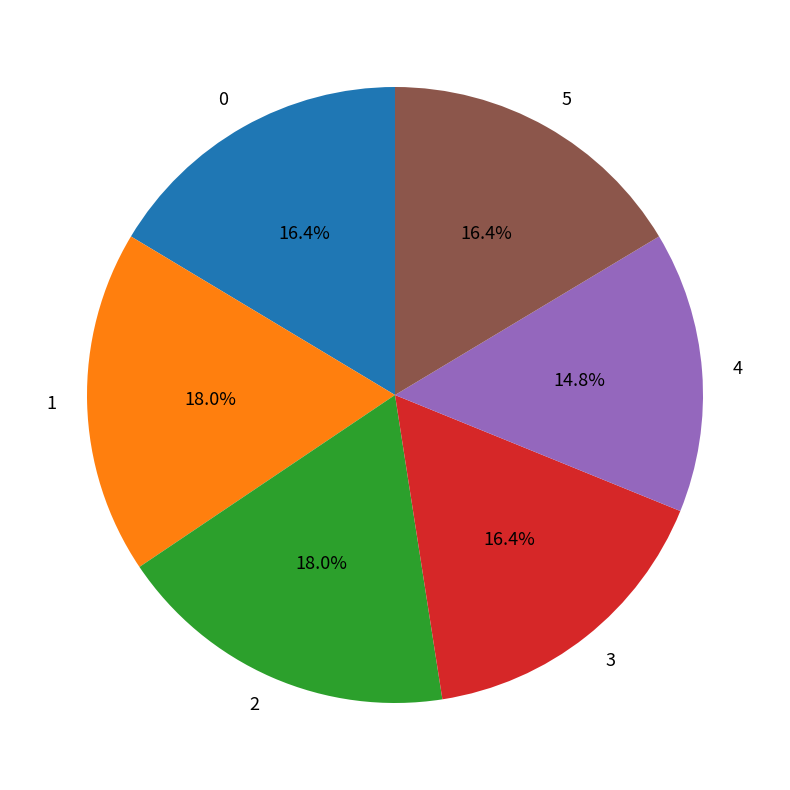

Which has a higher value, 1 or 0?

1